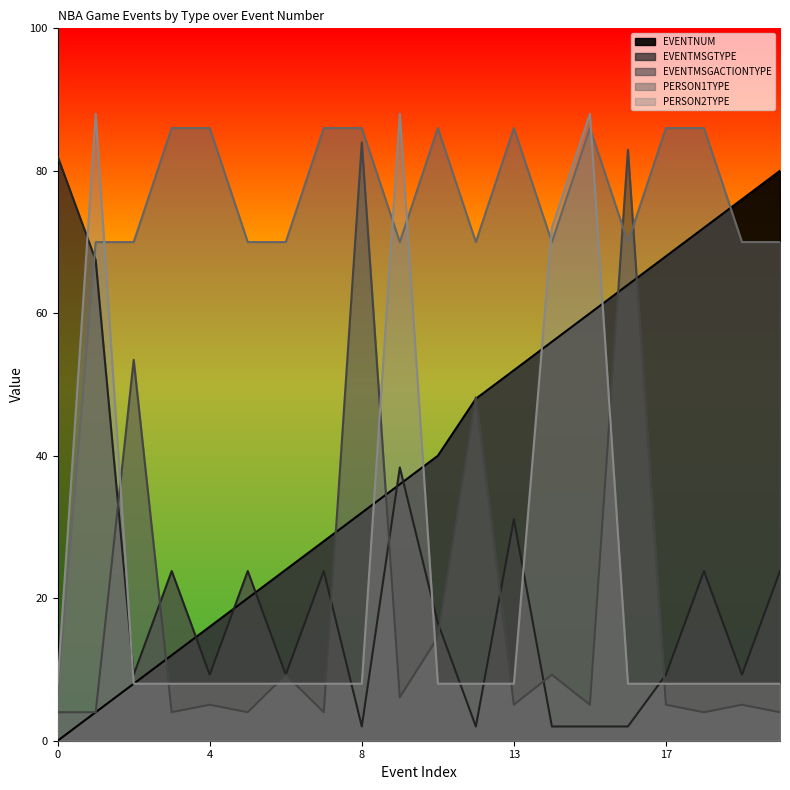

Reading left to right, list all the values displayed in this chart.

EVENTNUM: 0=0.0	1=4.0	2=8.0	3=12.0	4=16.0	5=20.0	6=24.0	7=28.0	8=32.0	9=36.0	10=40.0	12=48.0	13=52.0	14=56.0	15=60.0	16=64.0	17=68.0	18=72.0	19=76.0	20=80.0
EVENTMSGTYPE: 0=82.0	1=67.5	2=9.3	3=23.8	4=9.3	5=23.8	6=9.3	7=23.8	8=2.0	9=38.4	10=16.5	12=2.0	13=31.1	14=2.0	15=2.0	16=2.0	17=9.3	18=23.8	19=9.3	20=23.8
EVENTMSGACTIONTYPE: 0=4.0	1=4.0	2=53.5	3=4.0	4=5.1	5=4.0	6=9.3	7=4.0	8=84.0	9=6.1	10=14.5	12=48.2	13=5.1	14=9.3	15=5.1	16=82.9	17=5.1	18=4.0	19=5.1	20=4.0
PERSON1TYPE: 0=6.0	1=70.0	2=70.0	3=86.0	4=86.0	5=70.0	6=70.0	7=86.0	8=86.0	9=70.0	10=86.0	12=70.0	13=86.0	14=70.0	15=86.0	16=70.0	17=86.0	18=86.0	19=70.0	20=70.0
PERSON2TYPE: 0=8.0	1=88.0	2=8.0	3=8.0	4=8.0	5=8.0	6=8.0	7=8.0	8=8.0	9=88.0	10=8.0	12=8.0	13=8.0	14=72.0	15=88.0	16=8.0	17=8.0	18=8.0	19=8.0	20=8.0